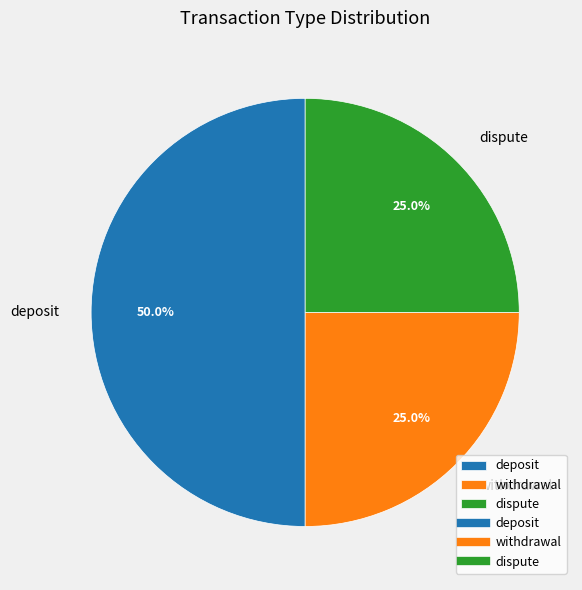

What is the total percentage of deposit and withdrawal?

75.0%